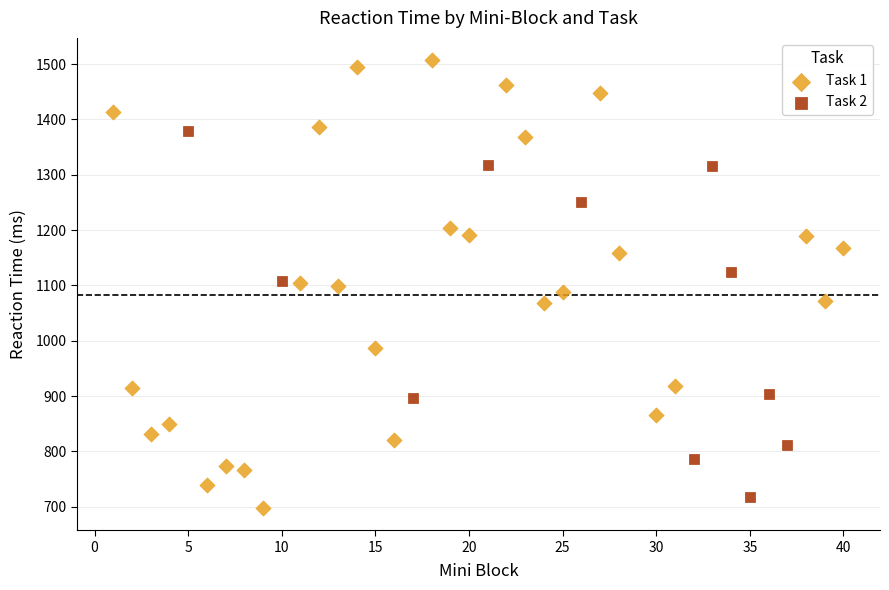

Which series has the widest spread of Y values?

Task 1